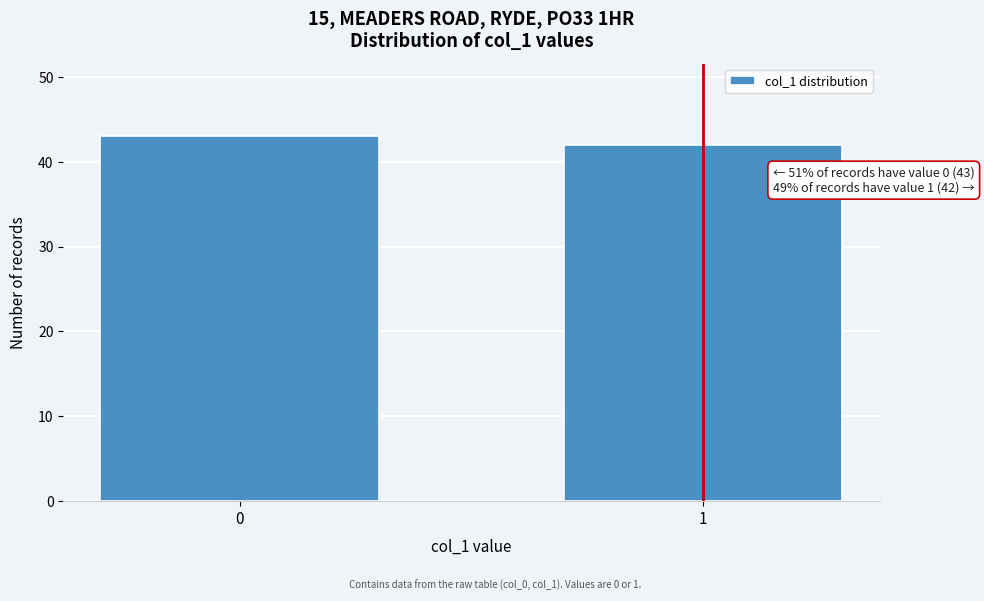

Reading left to right, extract all data points from this chart.

43	42